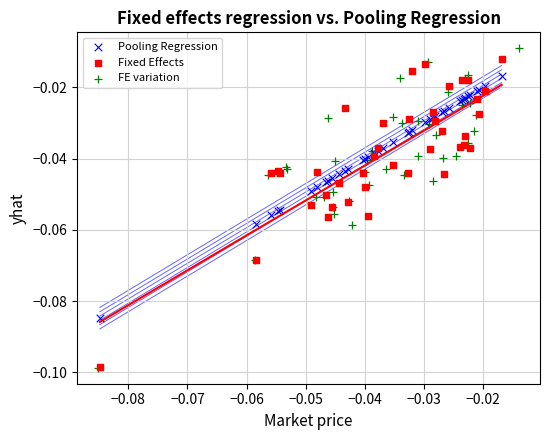

What are all the series names shown in the legend?

Pooling Regression, Fixed Effects, FE variation